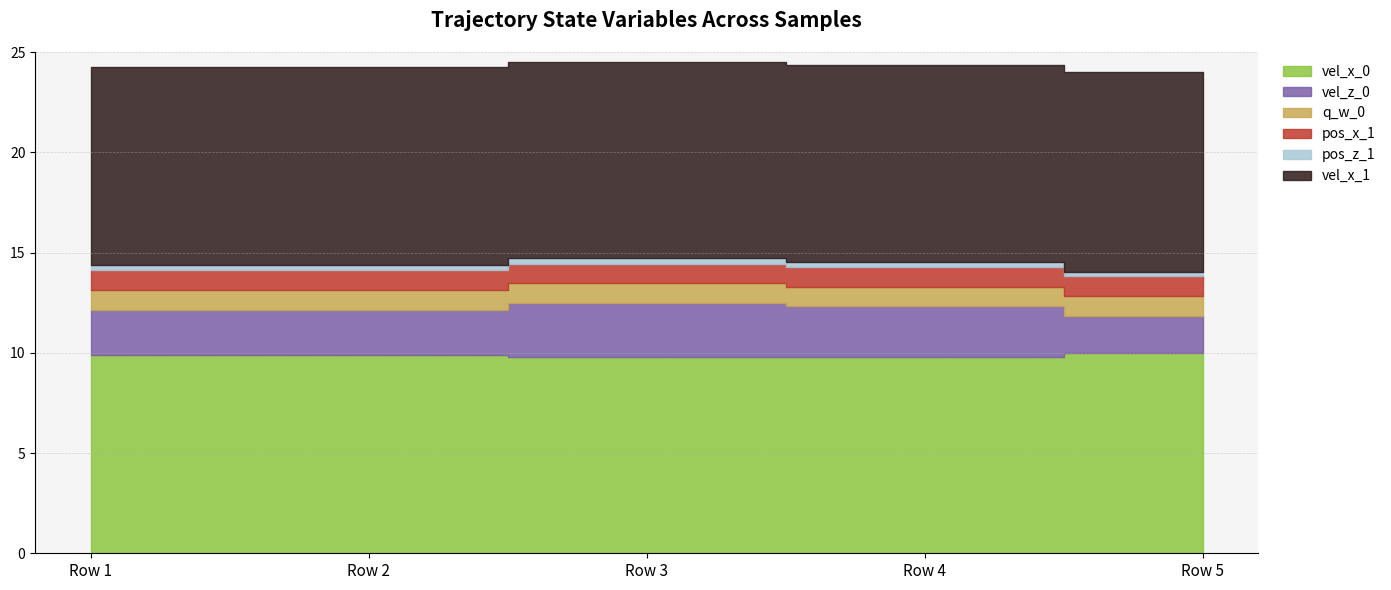

How many lines are shown in the chart?

6